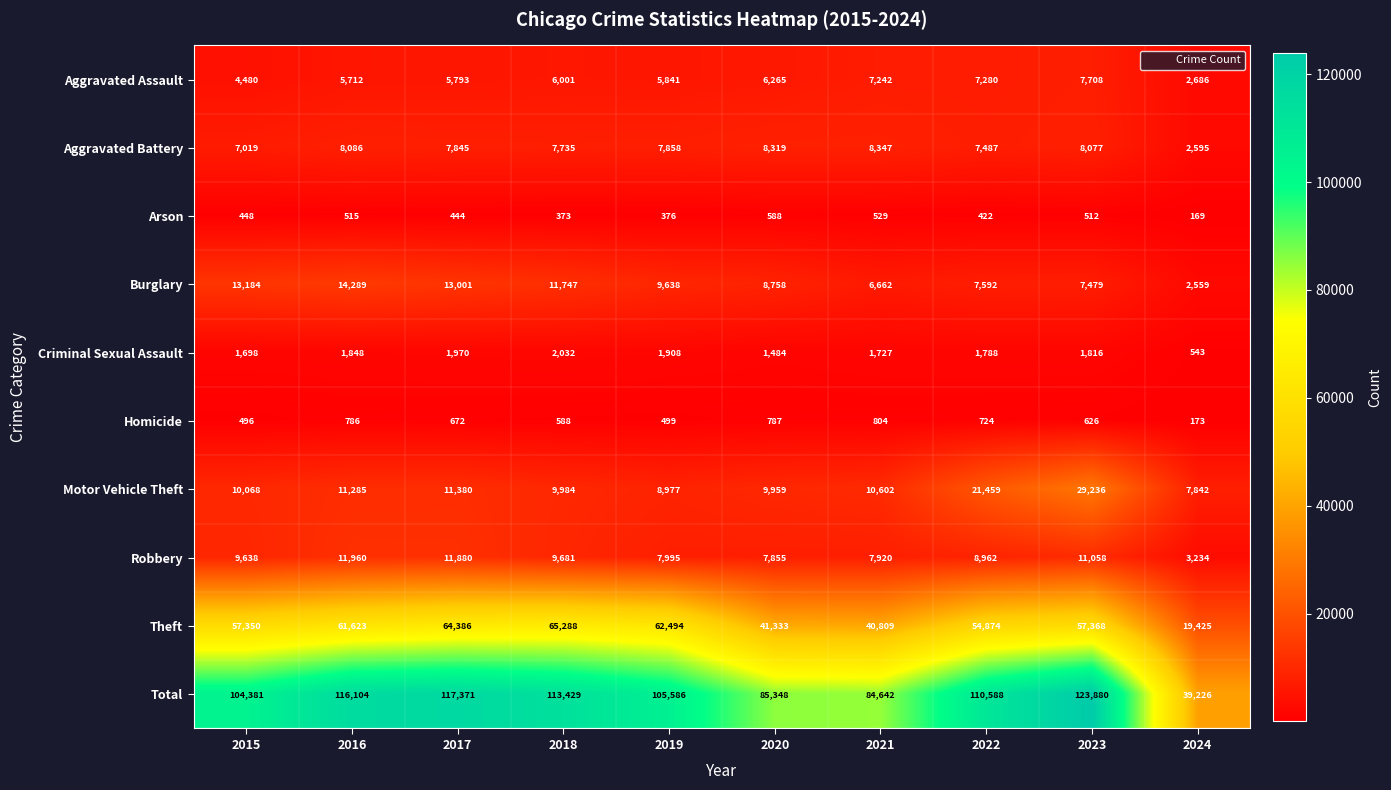

What value does the Motor Vehicle Theft series have at 2018?

9984